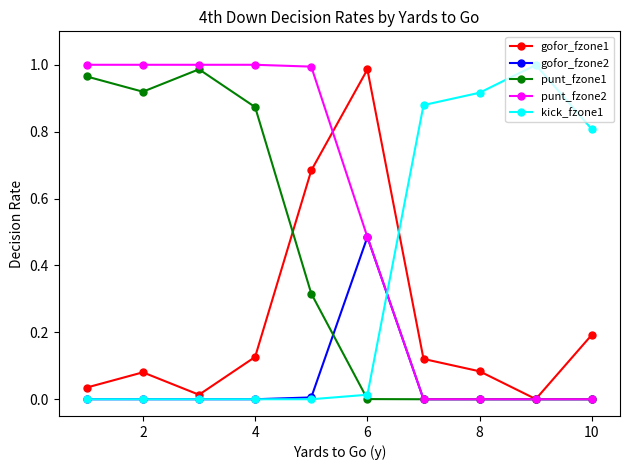

What are all the series names shown in the legend?

gofor_fzone1, gofor_fzone2, punt_fzone1, punt_fzone2, kick_fzone1